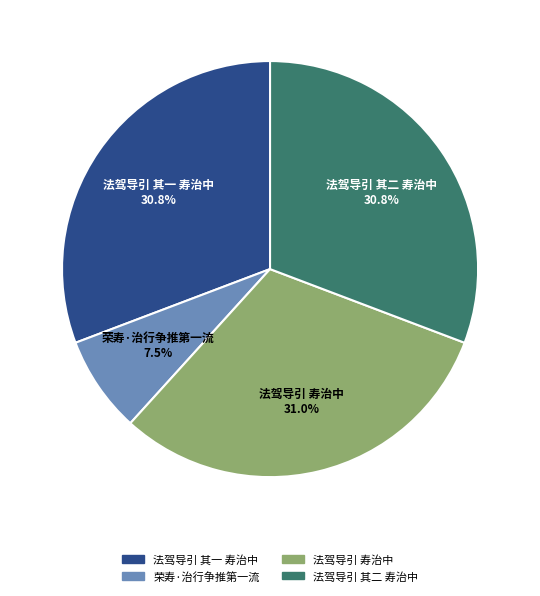

How many slices are in this pie chart?

4